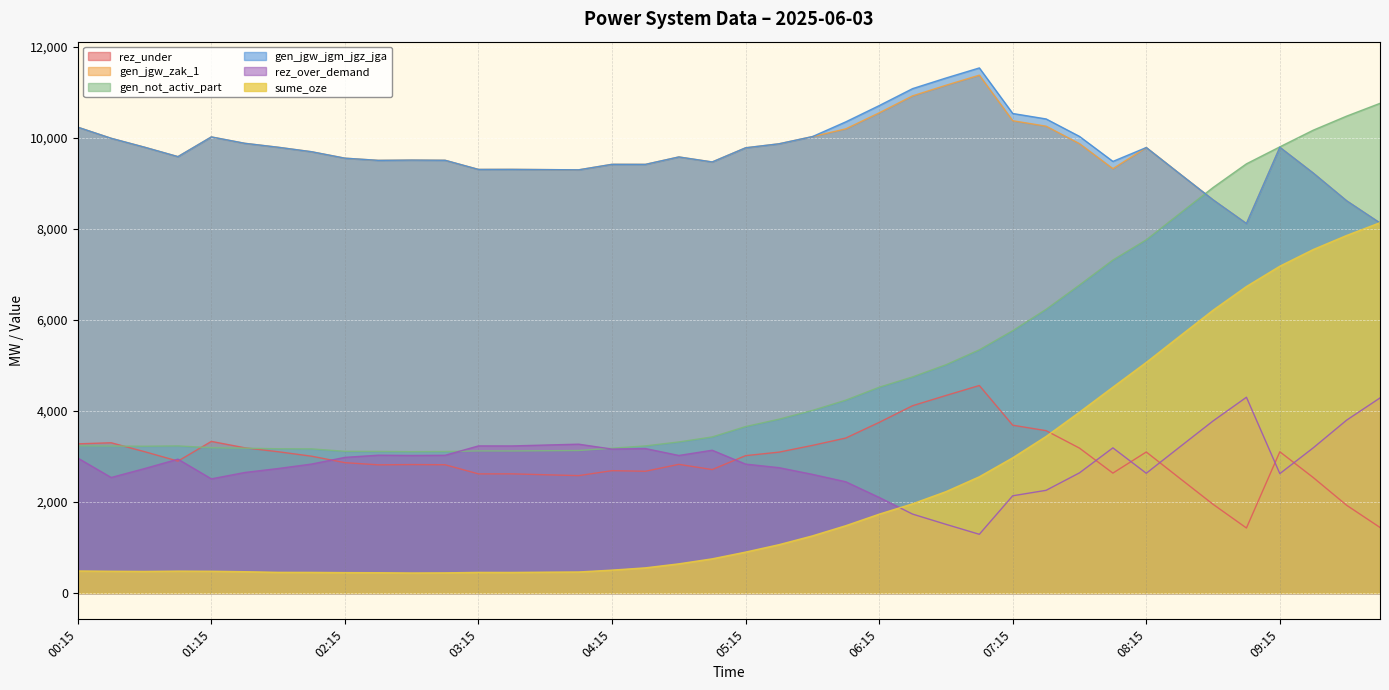

At how many categories does at least one series exceed 10560?

5